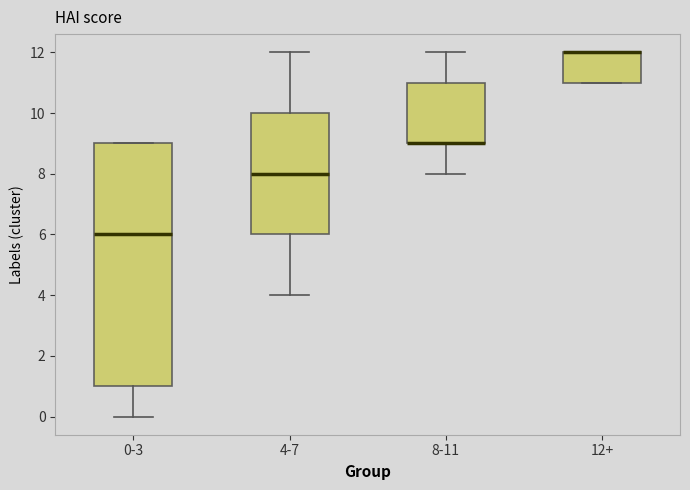

Reading left to right, transcribe this box plot: for each box, give where its median line is, the range the box spans, and where its two whiskers end, as read against the y-axis. The values are not printed on the chart, so give them approximately, as read against the axis.

0-3: median 6, box 1 to 9, whiskers 0 to 9
4-7: median 8, box 6 to 10, whiskers 4 to 12
8-11: median 9 (drawn on the box's lower edge), box 9 to 11, whiskers 8 to 12
12+: median 12 (drawn on the box's upper edge), box 11 to 12, whiskers 11 to 12